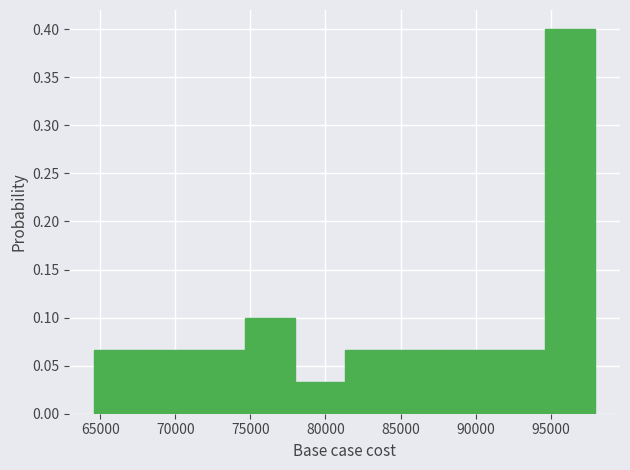

Over which range of the x-axis is the bar tallest?

94500 to 98000